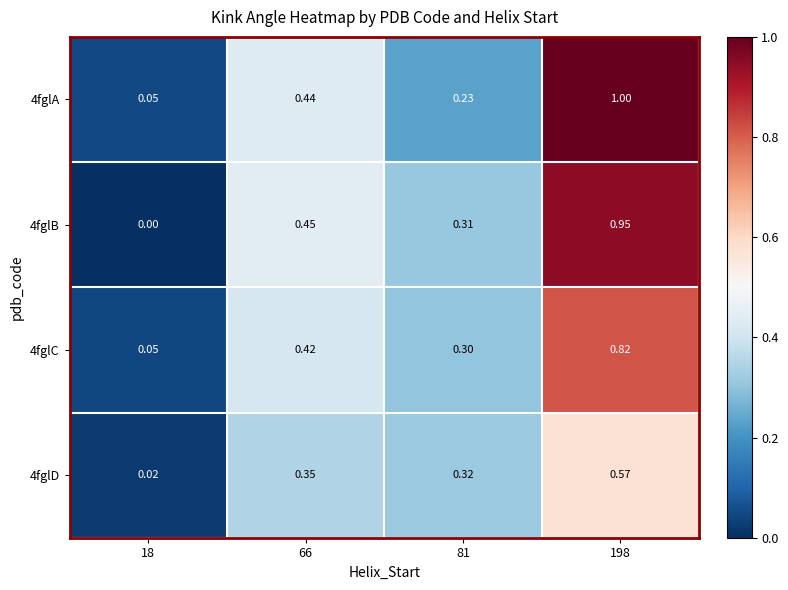

Is the value of 4fglD at 81 greater than the value of 4fglC at 198?

No